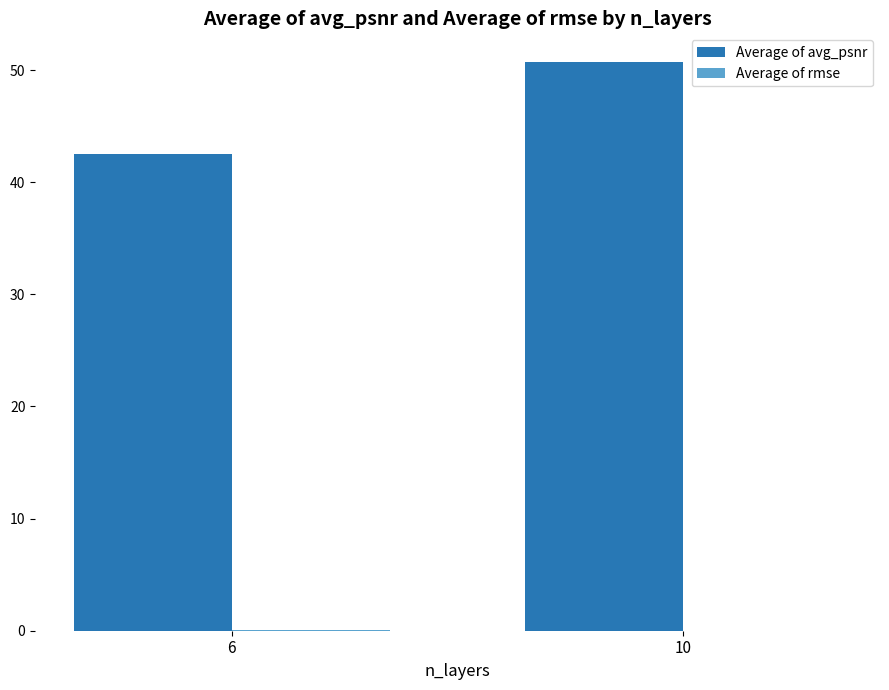

Between 6 and 10, which series saw the biggest shift?

Average of avg_psnr